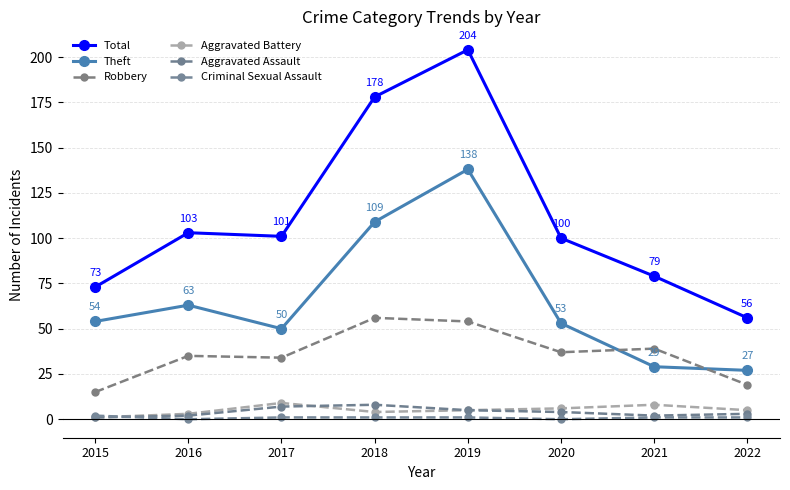

What is the value of the Robbery point at the 1st from the left?

15